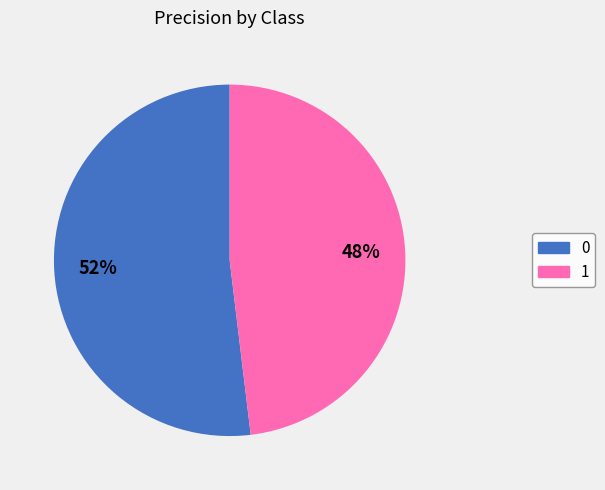

Is the sum of 0 and 1 greater than half?

Yes